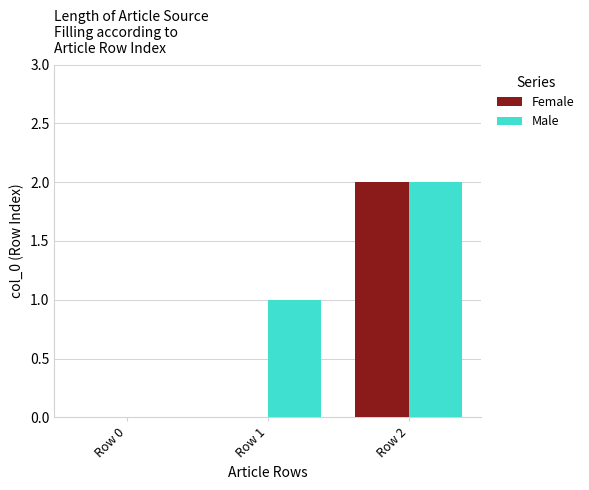

Count the Male values in the range 0 to 2.

3